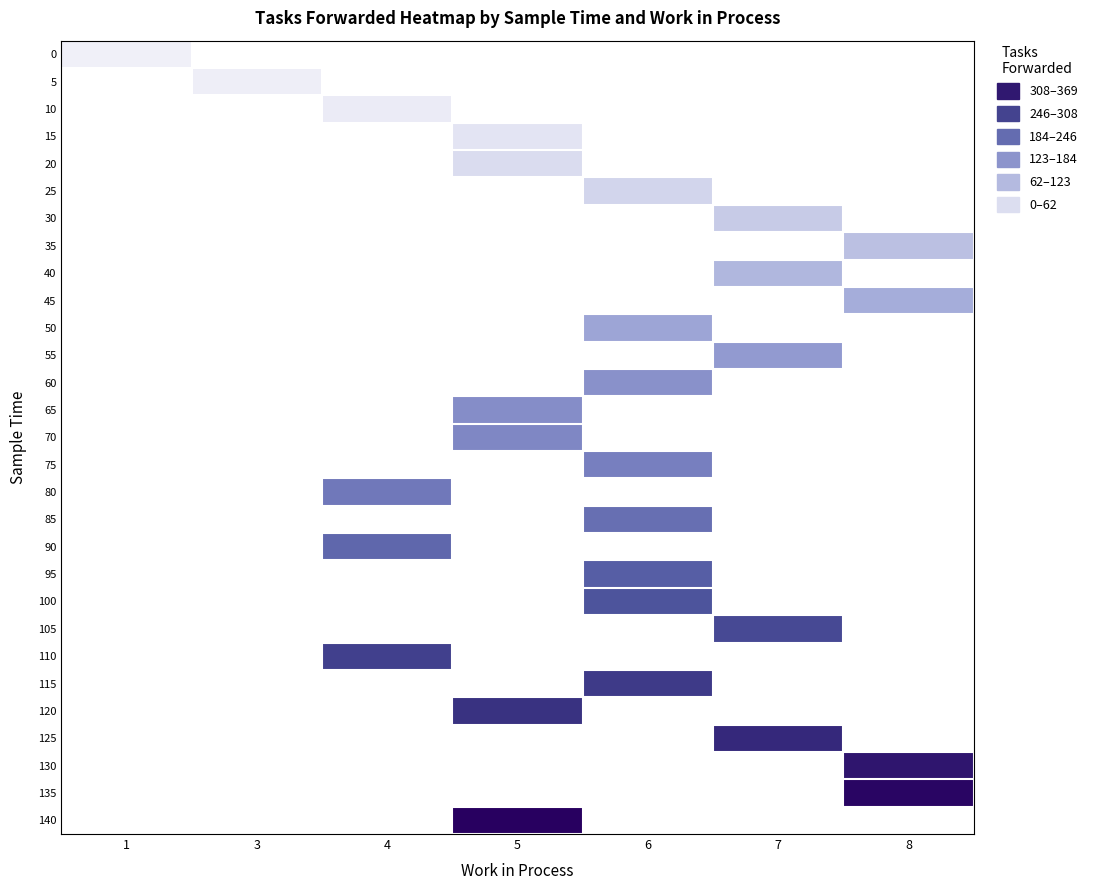

How many data points does each series have?

7